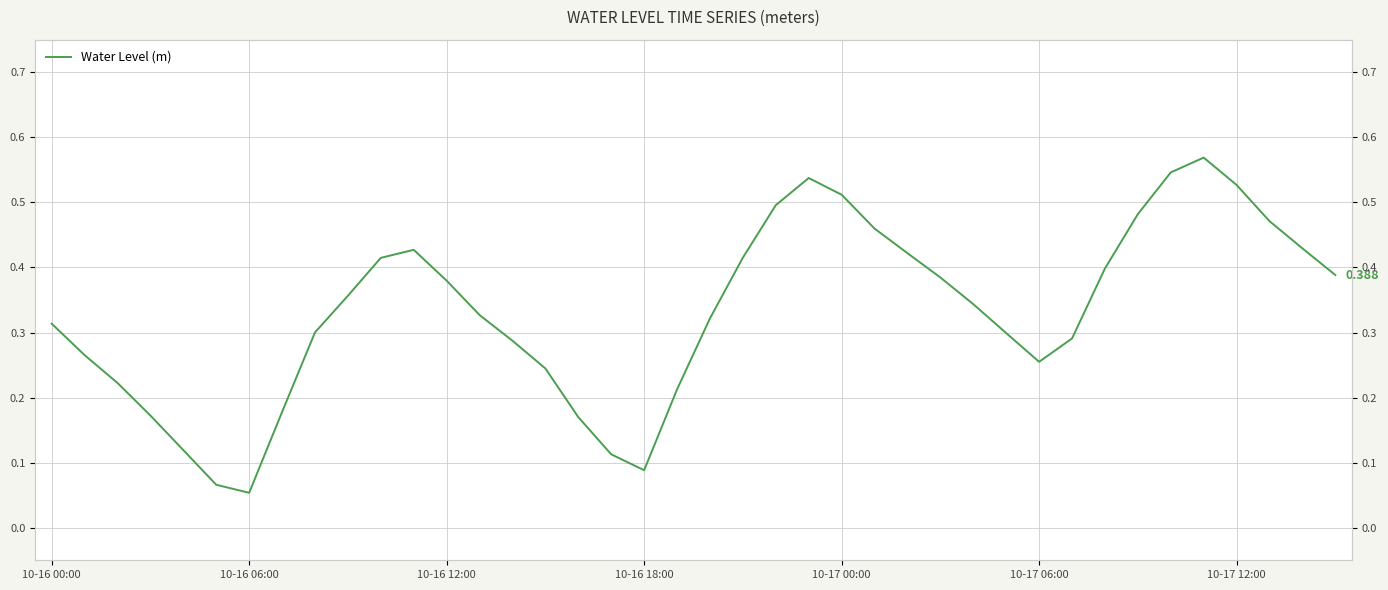

Read the value at 19.

0.2